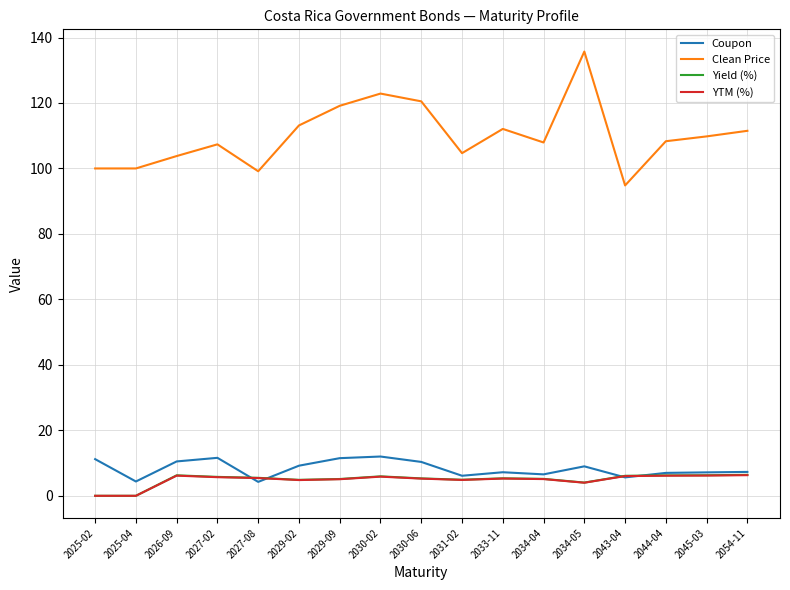

What is the maximum value for Yield (%)?

6.4